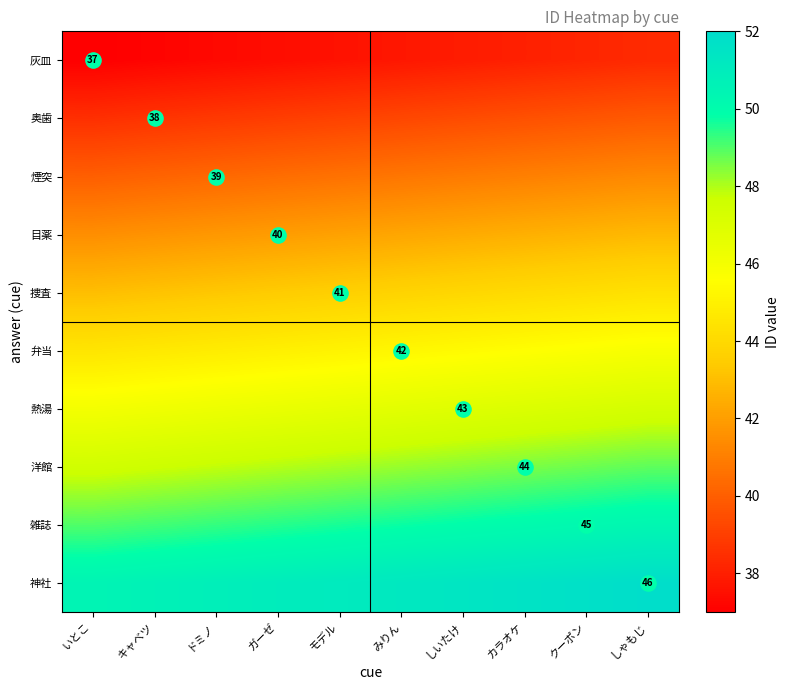

What is the minimum value for 捜査?

43.0